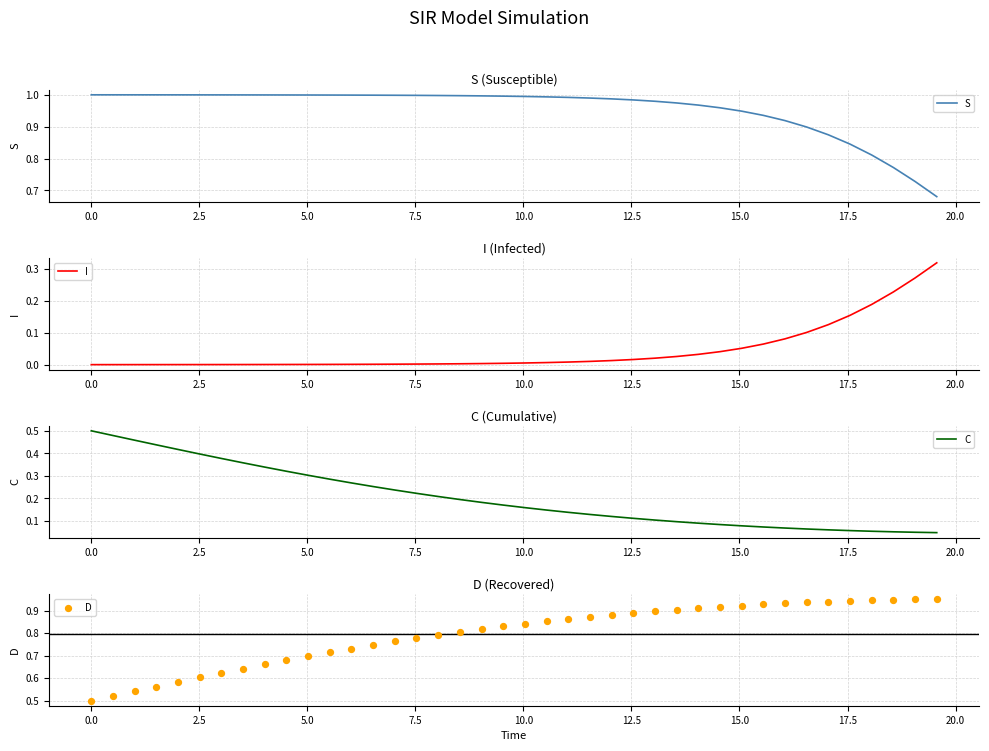

Which series has the largest total across all categories?

S